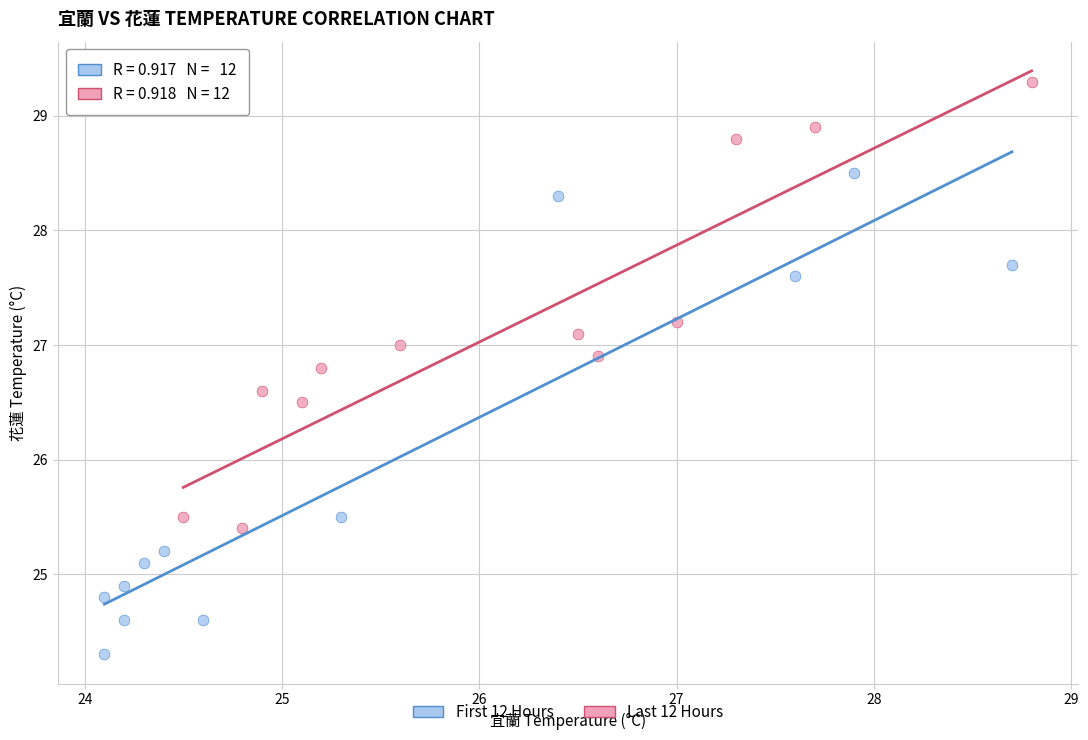

Which series reaches the minimum Y coordinate?

First 12 Hours